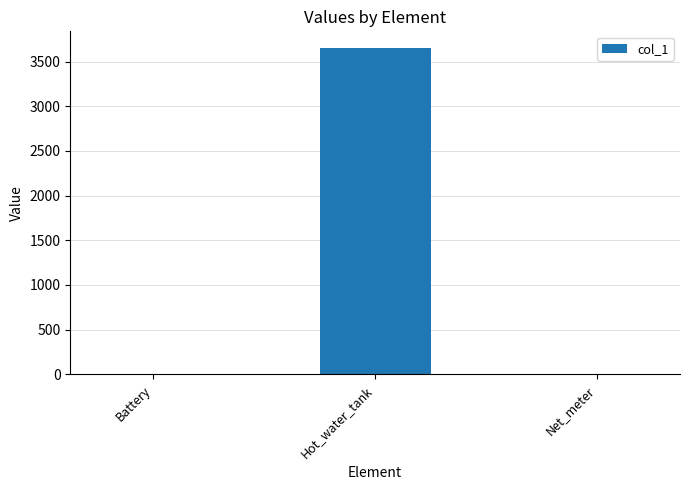

What is the sum of all values?

3656.9